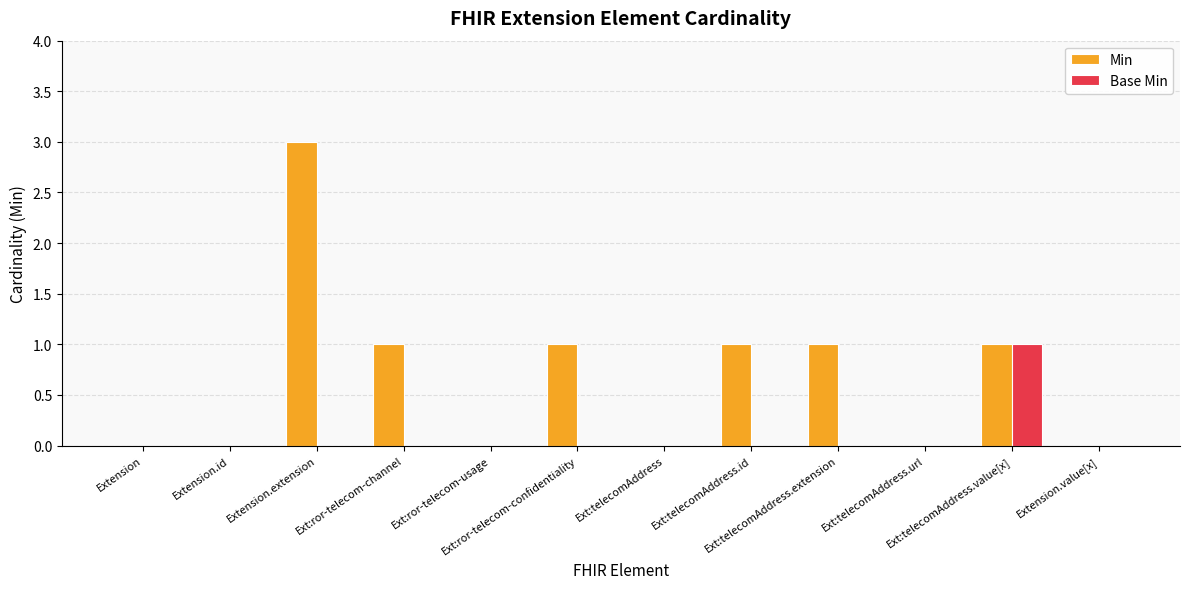

Reading right to left, what are all the values shown in this chart?

Min: Extension.value[x]=0	Ext:telecomAddress.value[x]=1	Ext:telecomAddress.url=0	Ext:telecomAddress.extension=1	Ext:telecomAddress.id=1	Ext:telecomAddress=0	Ext:ror-telecom-confidentiality=1	Ext:ror-telecom-usage=0	Ext:ror-telecom-channel=1	Extension.extension=3	Extension.id=0	Extension=0
Base Min: Extension.value[x]=0	Ext:telecomAddress.value[x]=1	Ext:telecomAddress.url=0	Ext:telecomAddress.extension=0	Ext:telecomAddress.id=0	Ext:telecomAddress=0	Ext:ror-telecom-confidentiality=0	Ext:ror-telecom-usage=0	Ext:ror-telecom-channel=0	Extension.extension=0	Extension.id=0	Extension=0